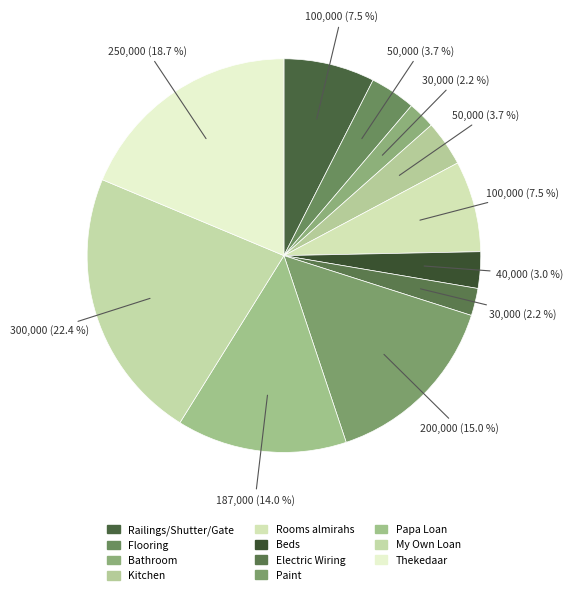

Which slice is the smallest?

Bathroom